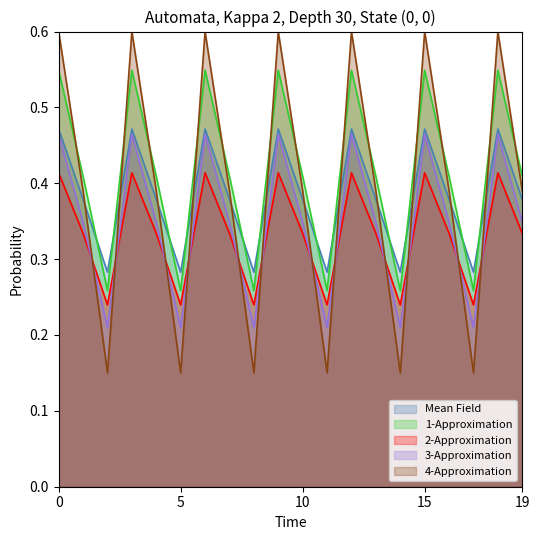

Which series has the widest spread of values?

4-Approximation